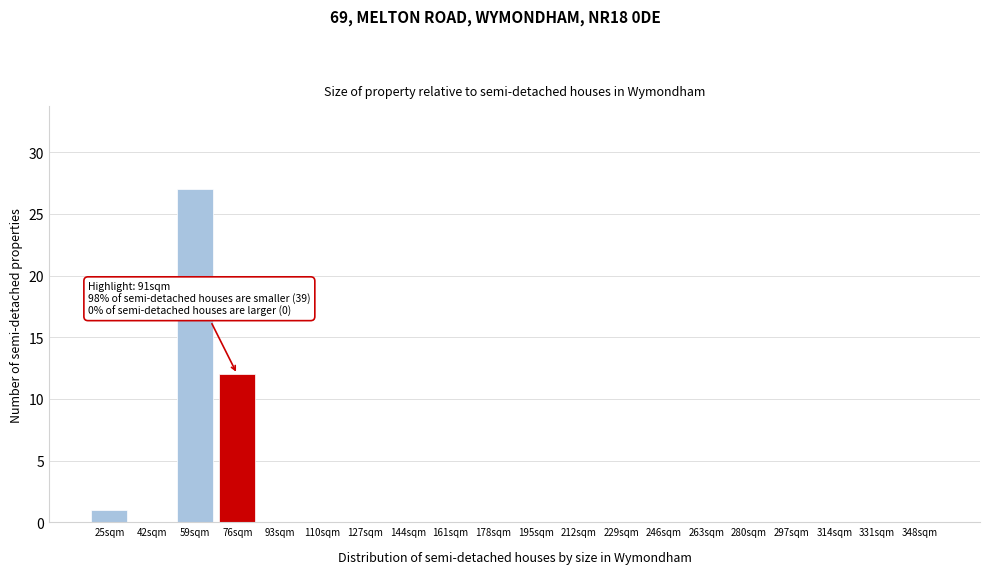

Reading left to right, transcribe all the data shown in this chart.

25sqm=1	42sqm=0	59sqm=27	76sqm=12	93sqm=0	110sqm=0	127sqm=0	144sqm=0	161sqm=0	178sqm=0	195sqm=0	212sqm=0	229sqm=0	246sqm=0	263sqm=0	280sqm=0	297sqm=0	314sqm=0	331sqm=0	348sqm=0